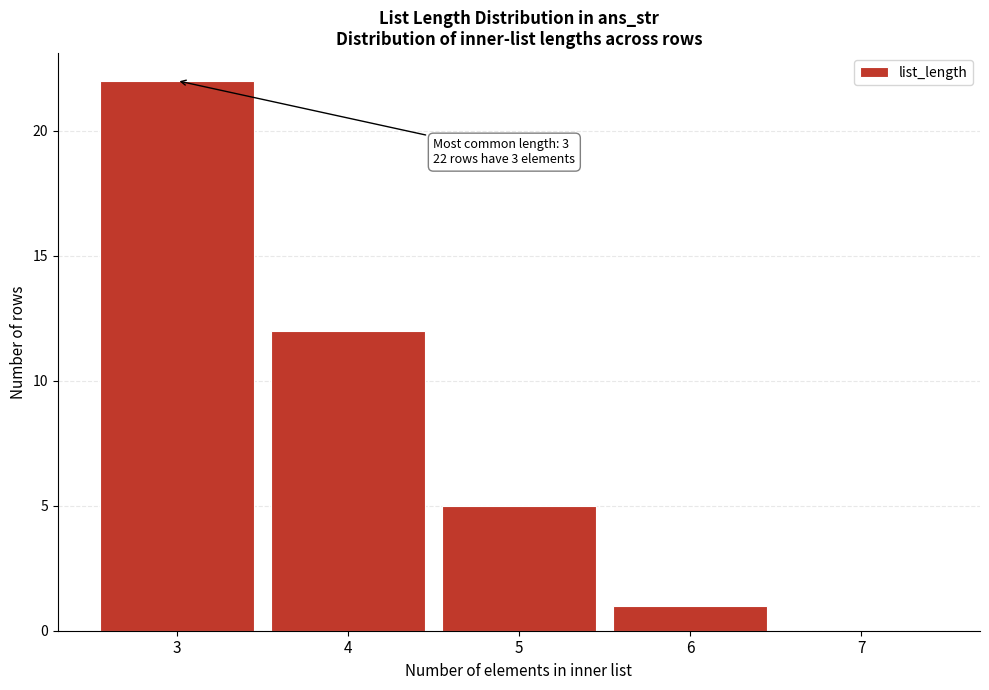

Reading left to right, what are all the values shown in this chart?

3=22	4=12	5=5	6=1	7=0